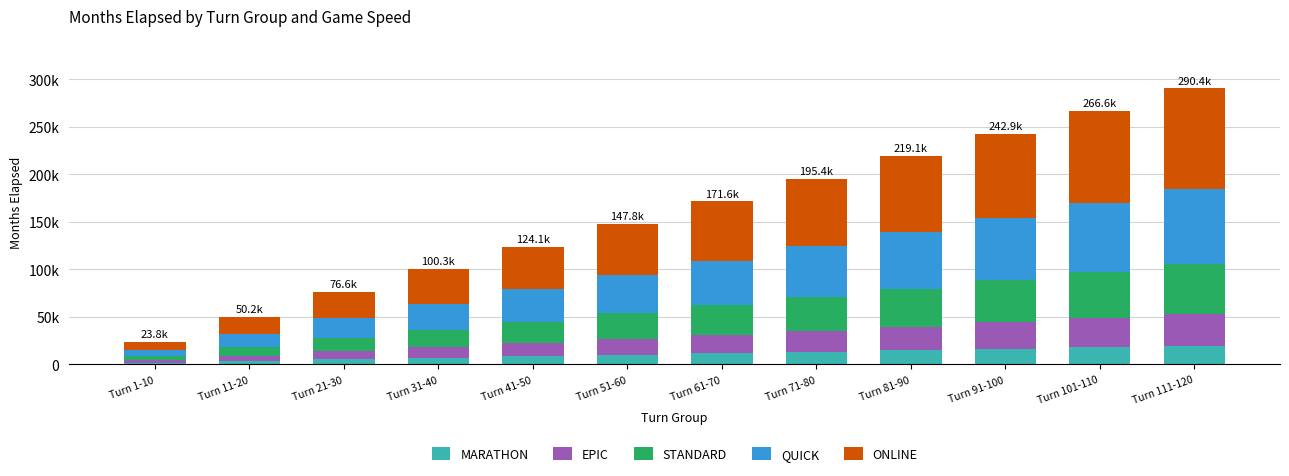

Where does the ONLINE series first go above 62400?

Turn 71-80